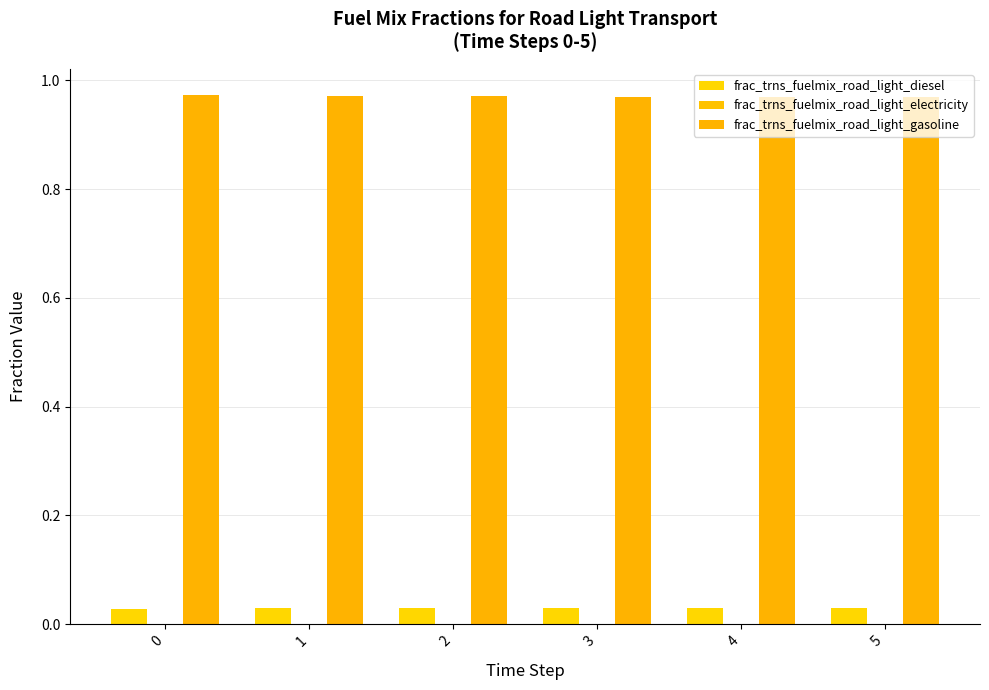

What is the difference between the highest and lowest values at 0?

1.0